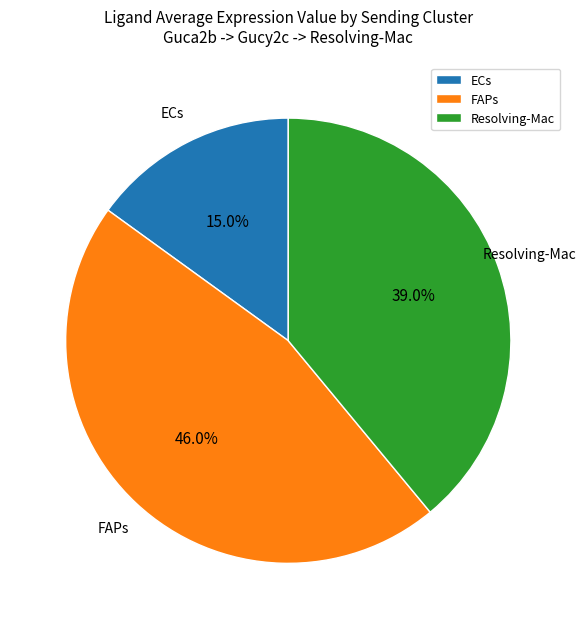

To the nearest percent, what portion does ECs represent?

15%